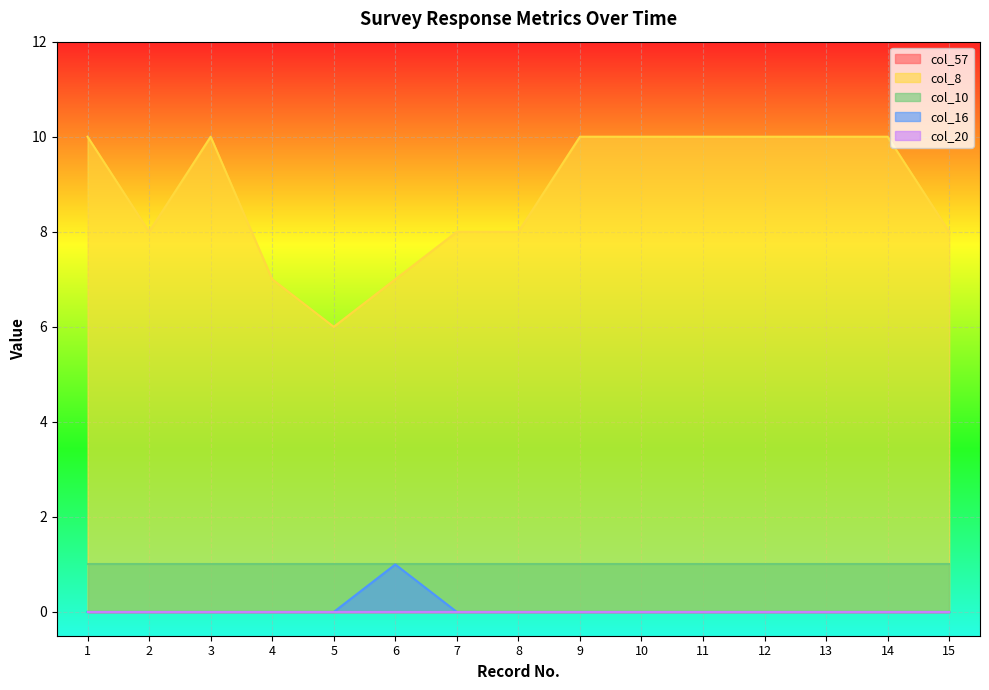

True or false: col_57 and col_10 cross at least once.

False